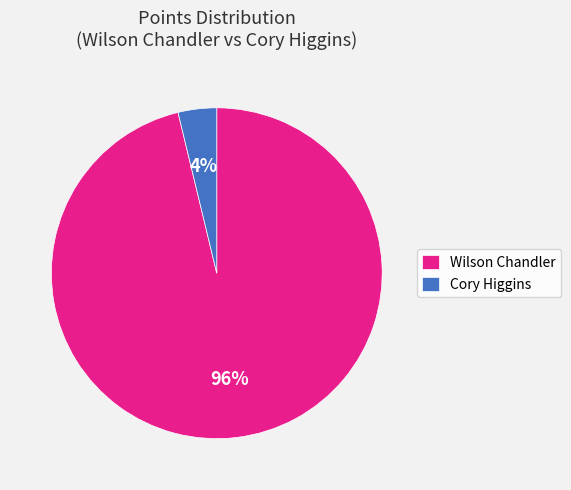

Is Wilson Chandler the majority of the pie?

Yes